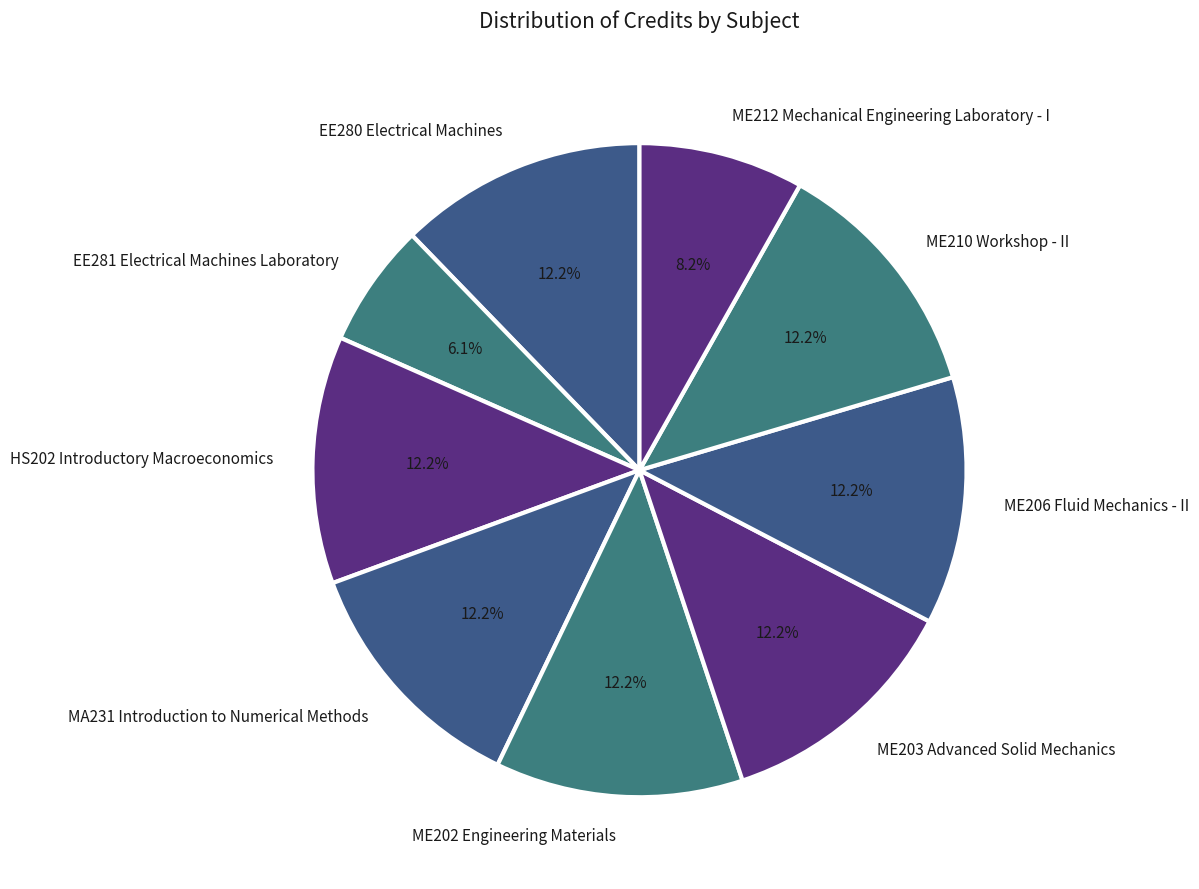

The EE281 Electrical Machines Laboratory slice represents 6% of the pie. True or false?

True